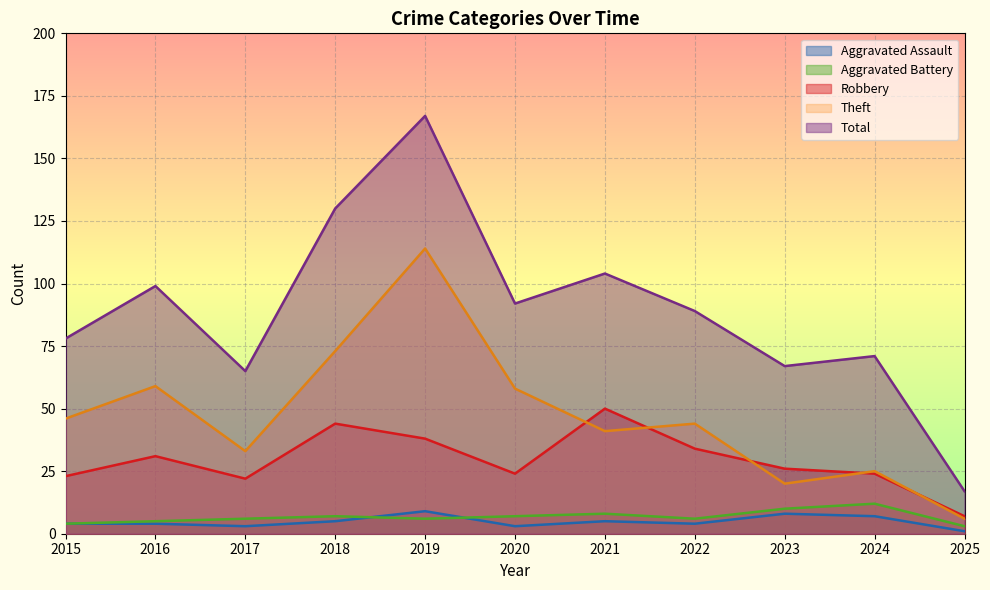

Rank the series by their maximum value, from lowest to highest.

Aggravated Assault, Aggravated Battery, Robbery, Theft, Total